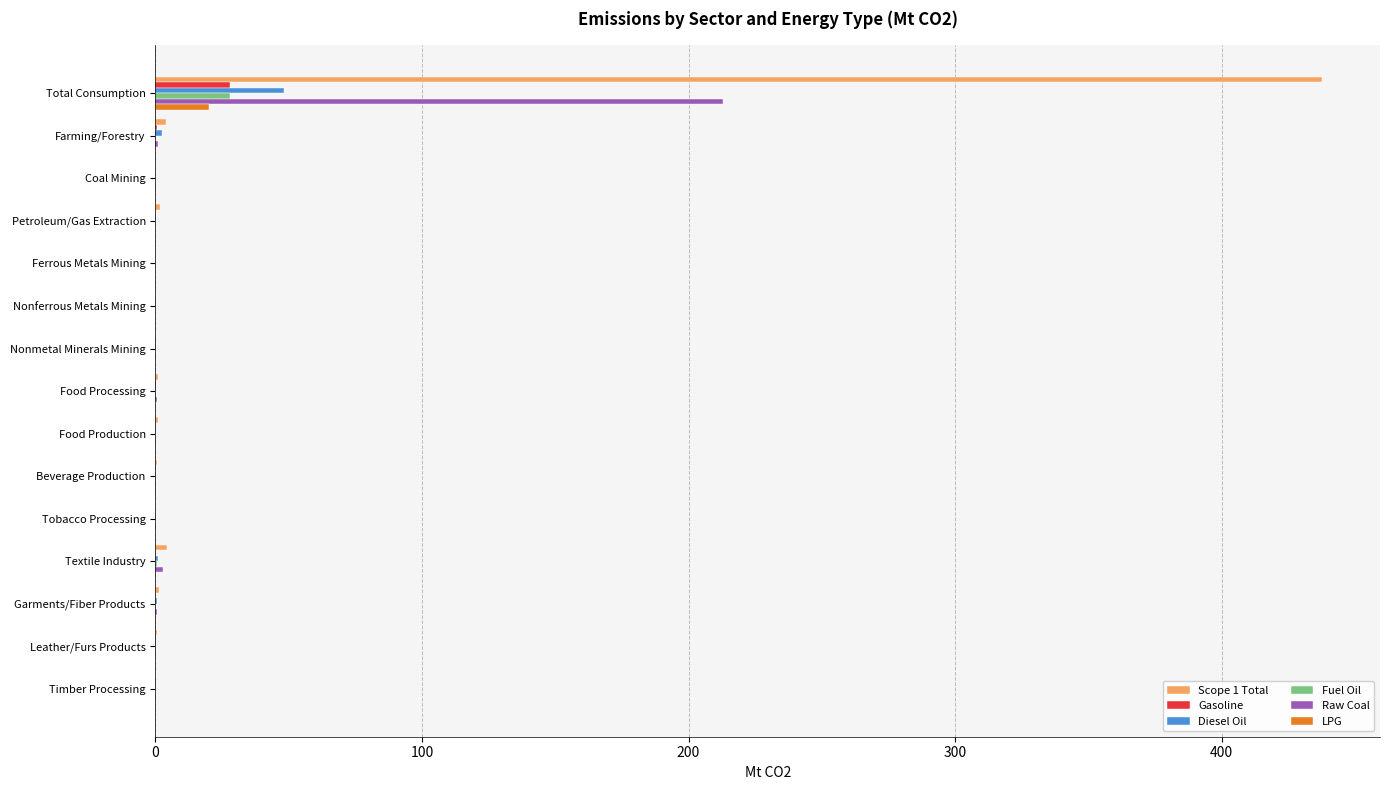

How many data points in Raw Coal are above 0?

14